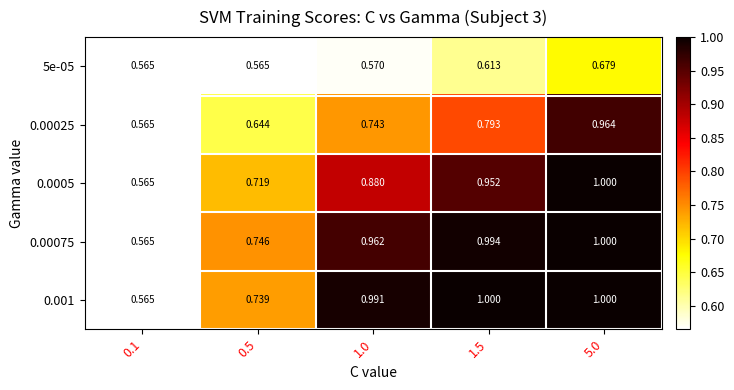

Is the value of 5e-05 at 0.5 greater than the value of 0.001 at 1.0?

No